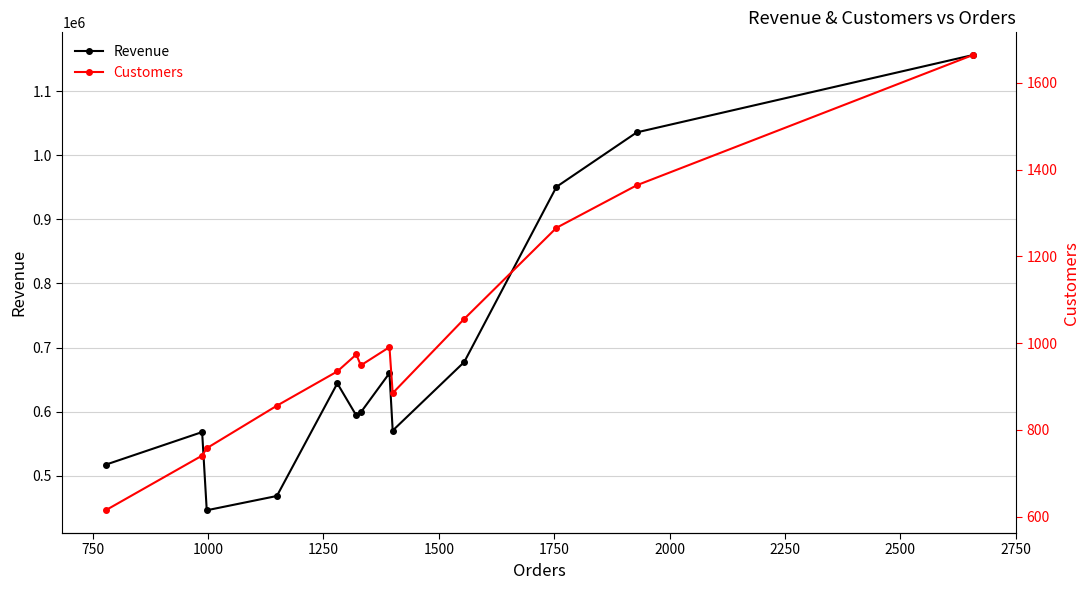

How many interior local peaks does the Revenue series have?

3